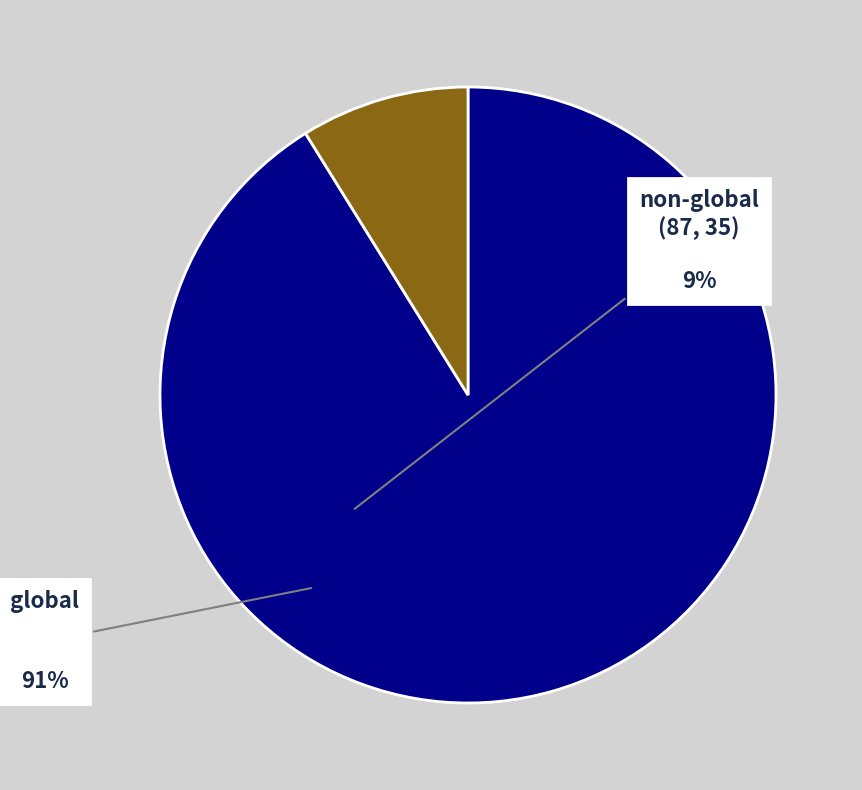

Does any single category account for the majority?

Yes